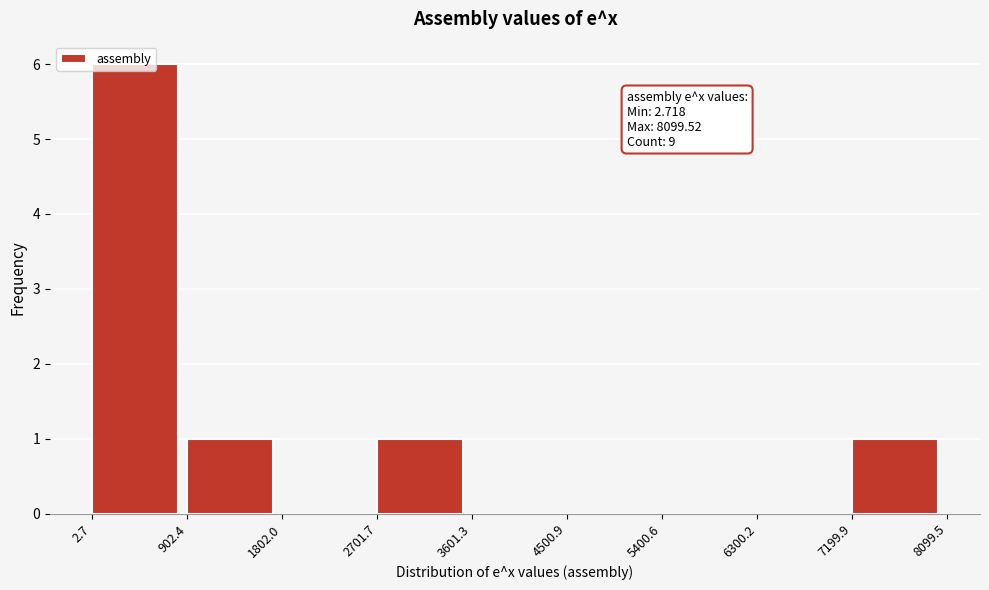

Over which range of the x-axis is the bar tallest?

2.7 to 902.4